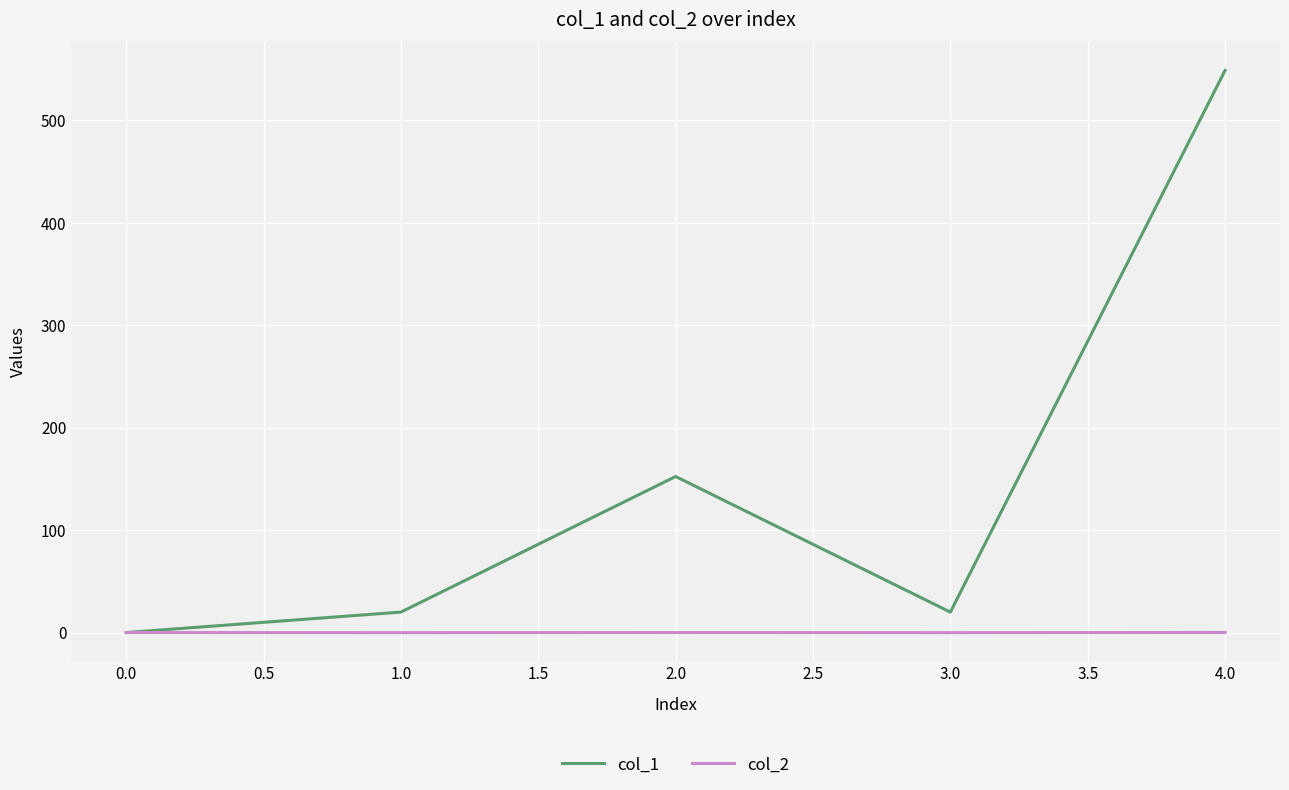

Which series has the widest spread of values?

col_1